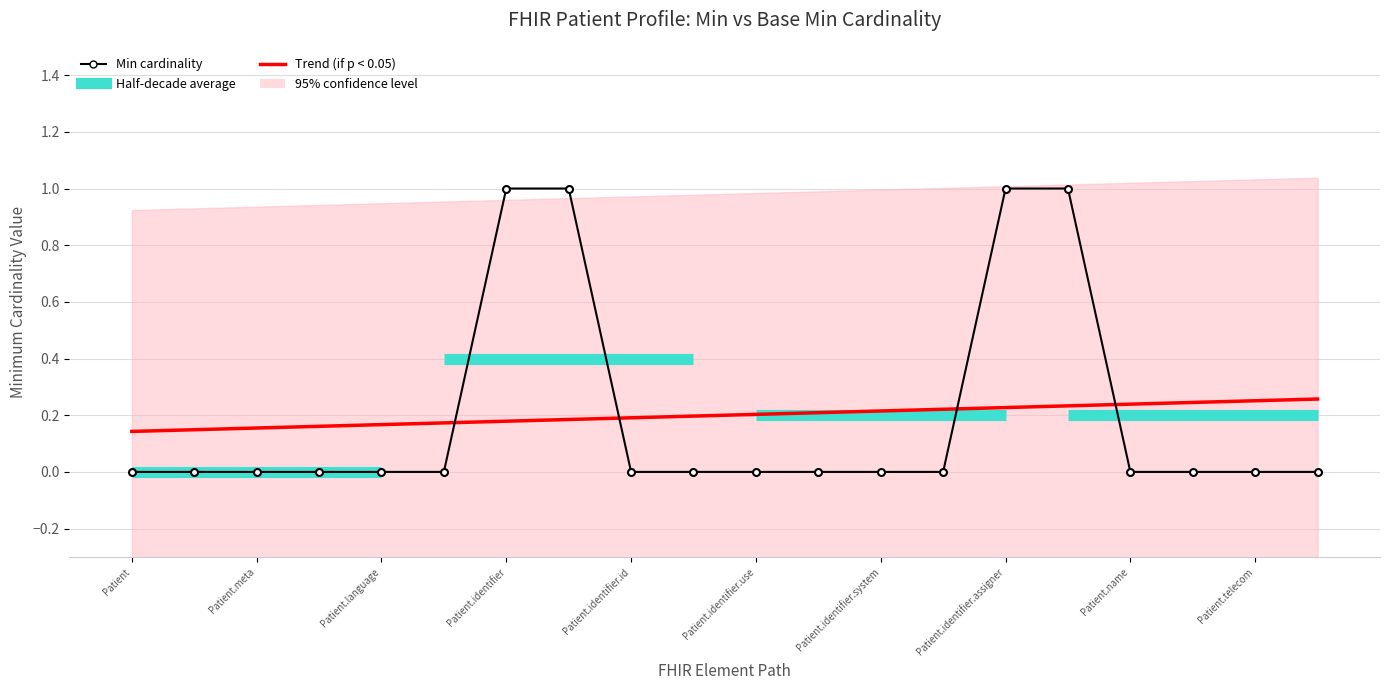

The value at Patient is 0. True or false?

True